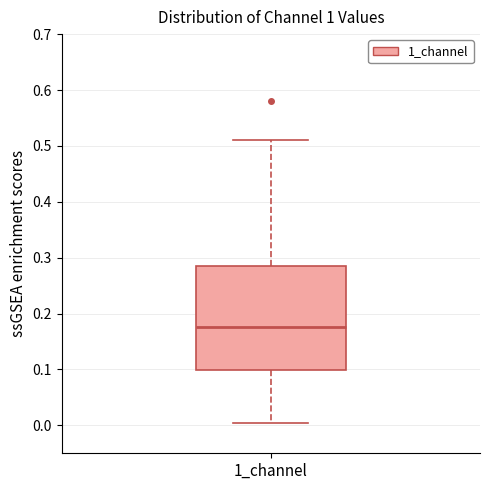

Read this box plot against the y-axis: the position of the median line, the range covered by the box, and the ends of both whiskers. The values are not printed on the chart, so give them approximately, as read against the axis.

median 0.18, box 0.10 to 0.29, whiskers 0.00 to 0.51